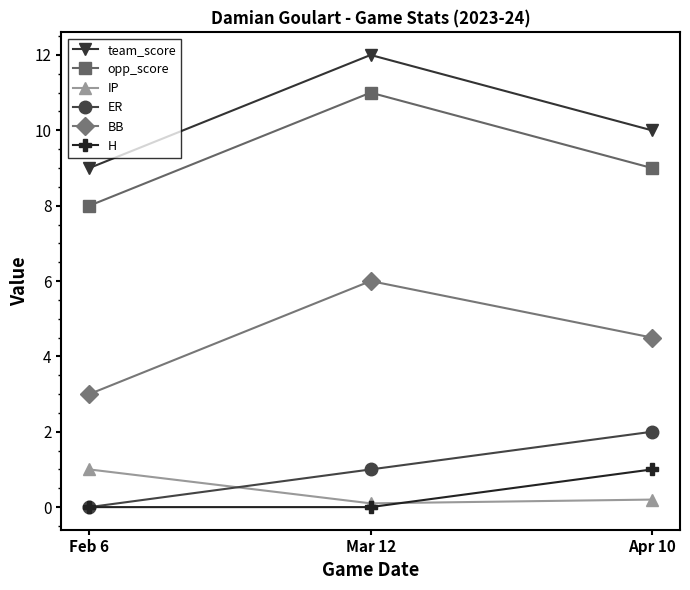

What is the difference between the second highest and minimum values in the team_score series?

1.0